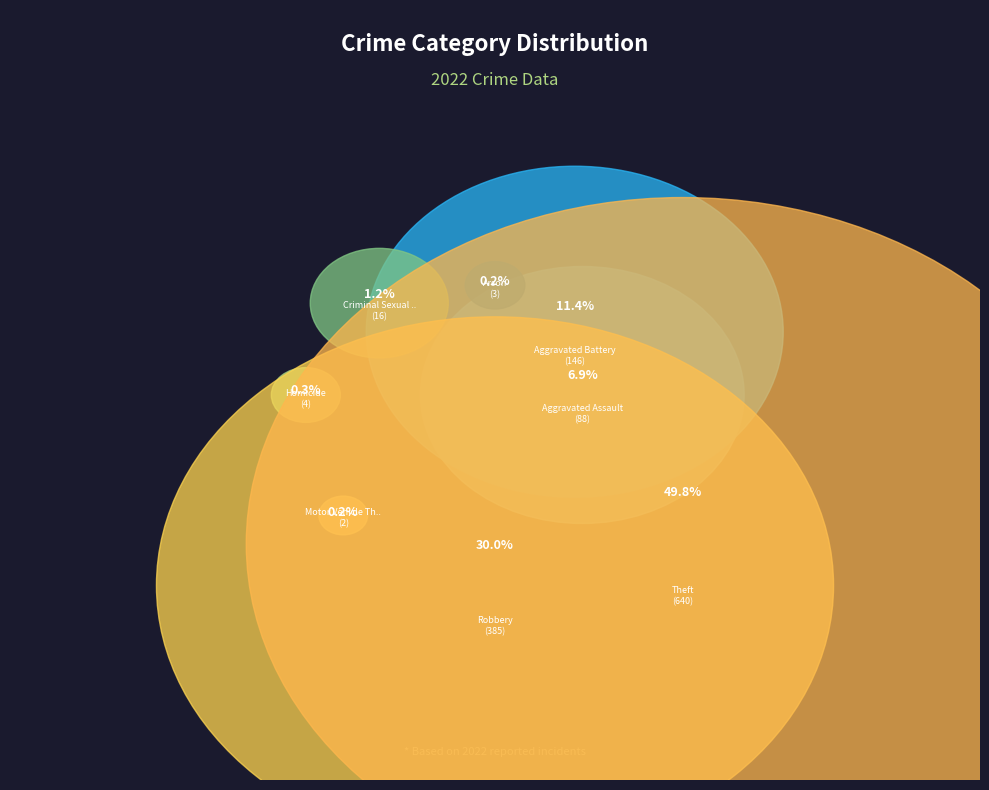

Count the number of slices in the pie.

8